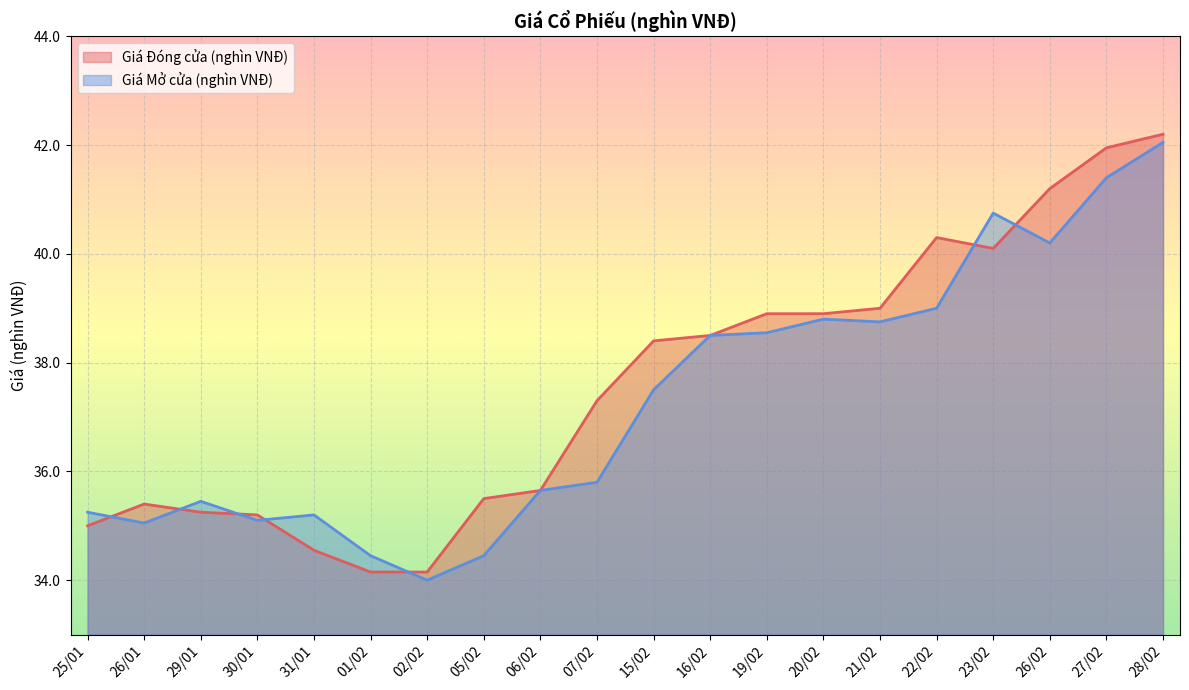

How many interior local peaks does the Giá Đóng cửa (nghìn VNĐ) series have?

2